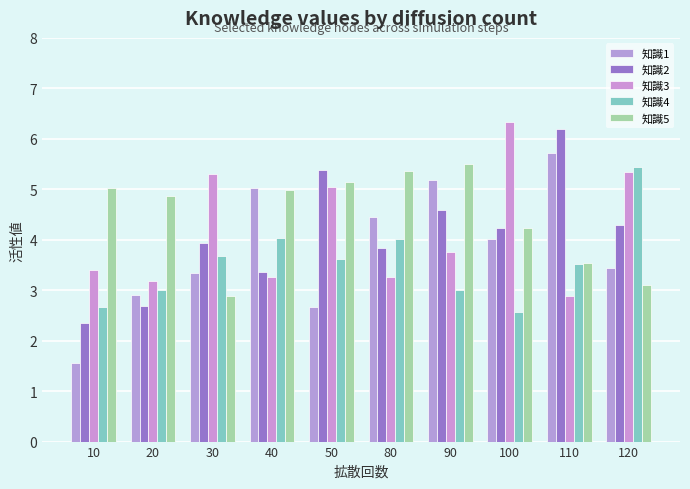

Where is 知識3 nearest to the value 4?

90